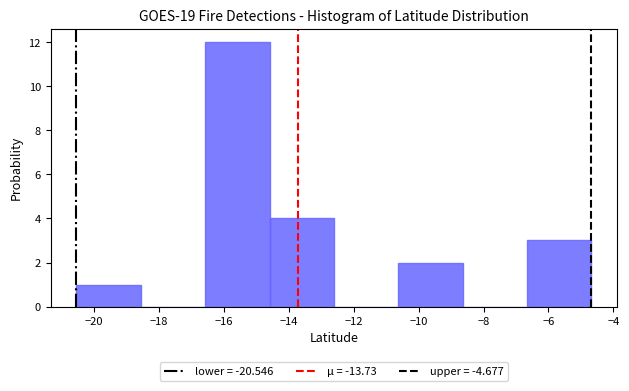

Reading left to right, transcribe this chart: for each bar, give the range it covers on the x-axis and its height. Neither the bar edges nor the heights are printed on the chart, so give them approximately, as read against the axes.

-20.6 to -18.6: 1
-18.6 to -16.6: 0
-16.6 to -14.6: 12
-14.6 to -12.6: 4
-12.6 to -10.6: 0
-10.6 to -8.6: 2
-8.6 to -6.6: 0
-6.6 to -4.6: 3